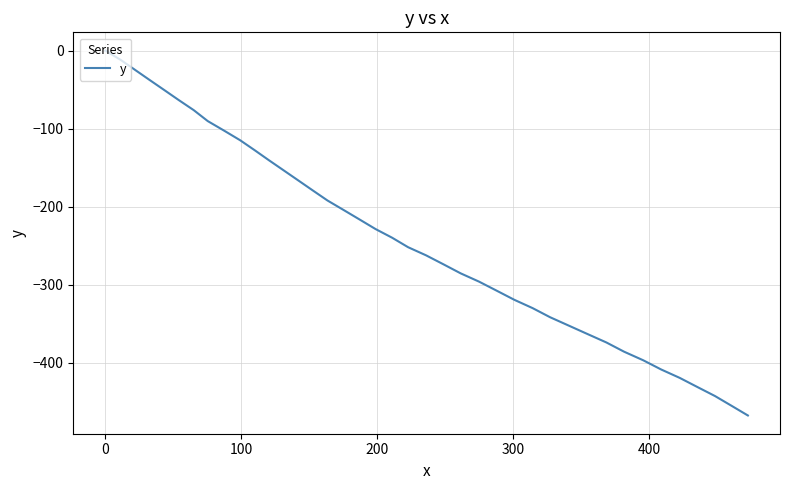

What is the smallest value displayed?

-467.3